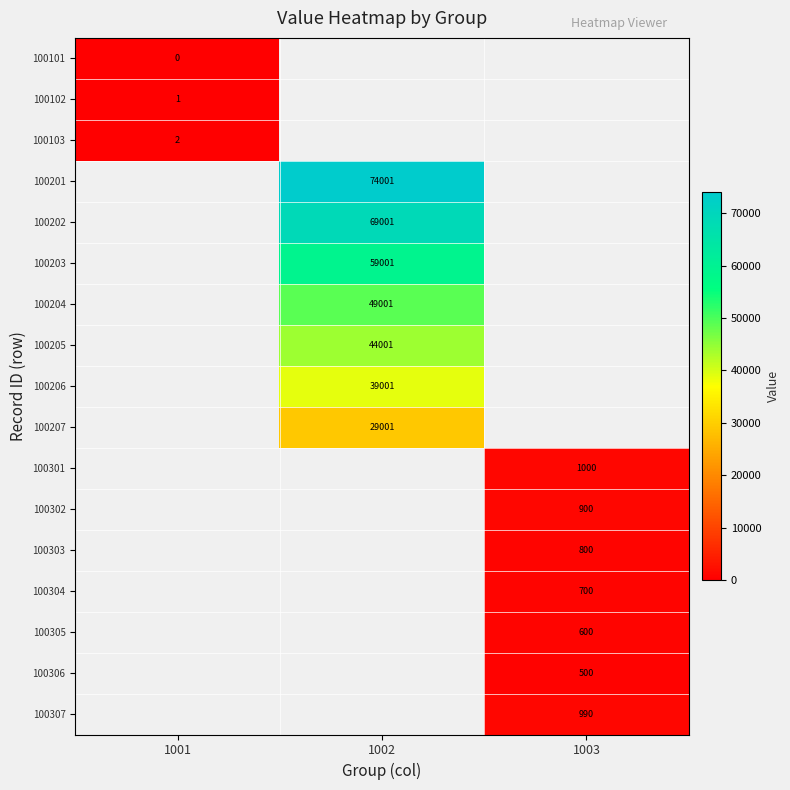

The value of 100306 at 1003 is 500. True or false?

True